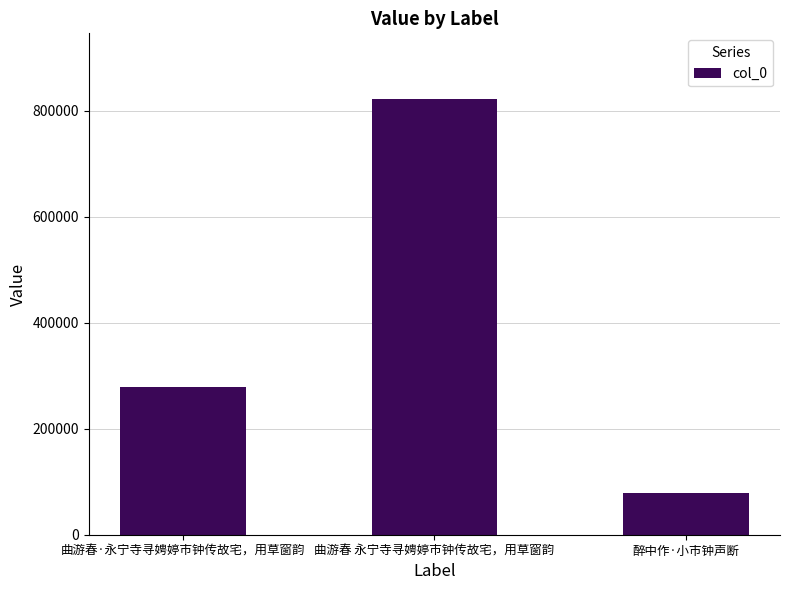

What is the sum of all values?

1181496